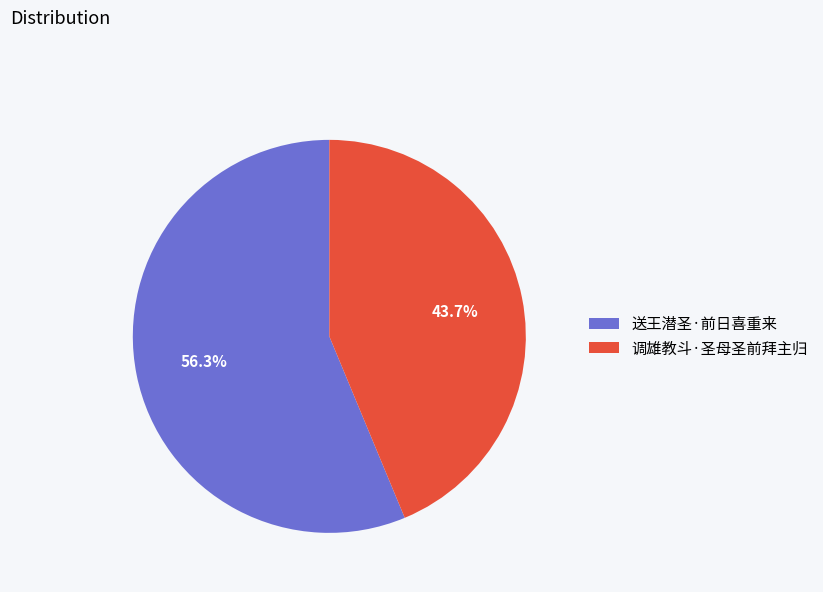

Is it true that 调雄教斗·圣母圣前拜主归 is 55% of the pie?

False